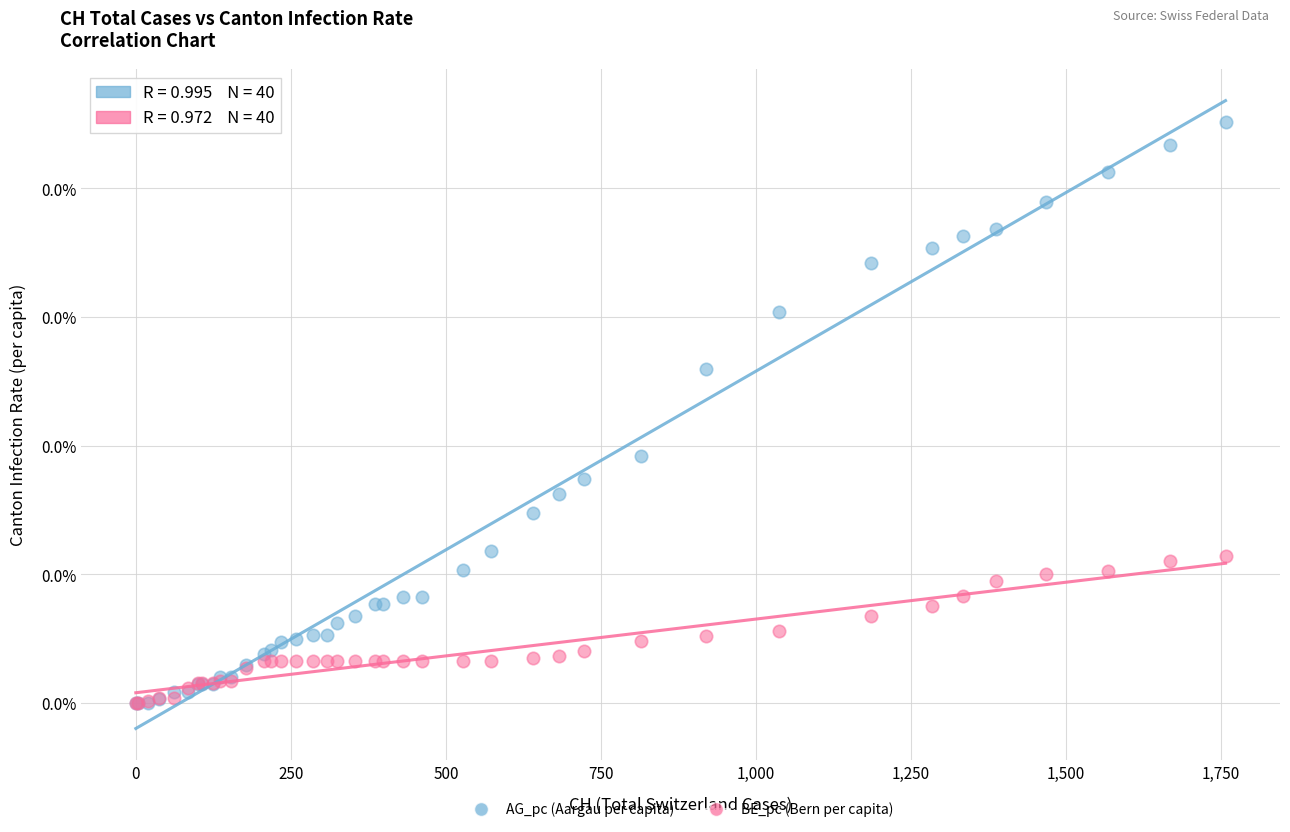

Which series has the widest spread of Y values?

AG_pc (Aargau per capita)